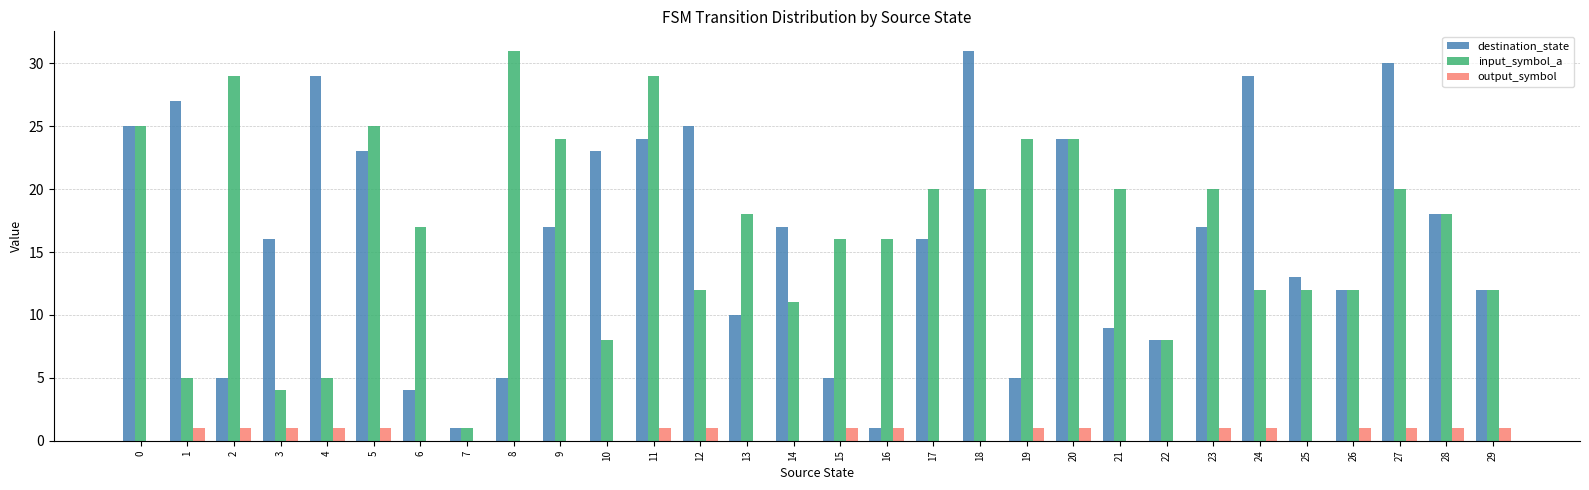

What is the sum of all destination_state values?

481